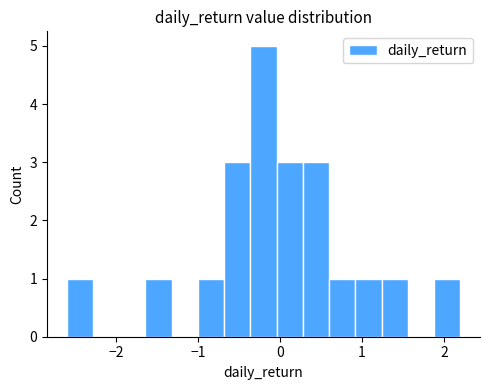

Read against the x-axis, roughly where is the centre of the tallest bar?

-0.2